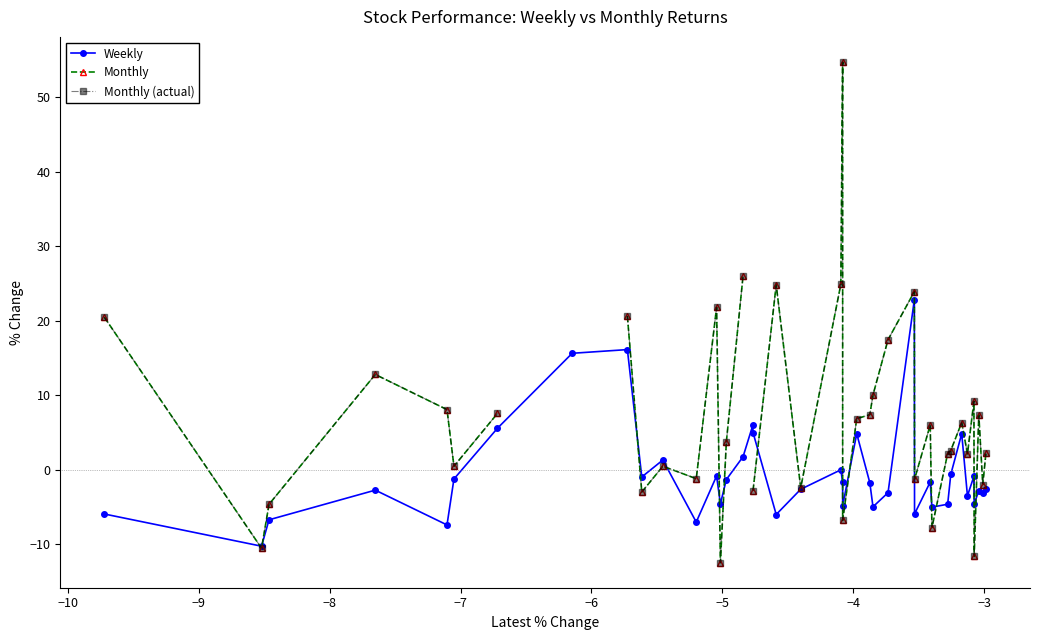

What is the value of the Monthly (actual) point at the 32nd from the left?

2.2